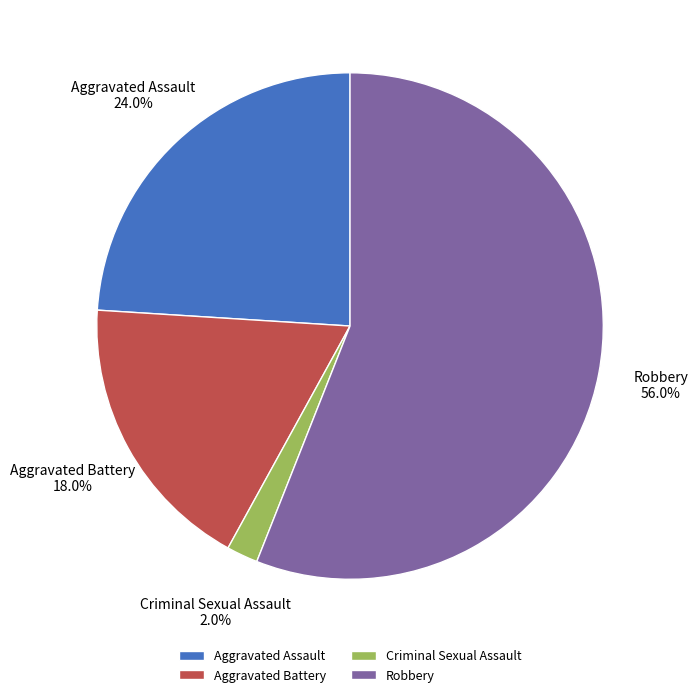

Is it true that Robbery is 71% of the pie?

False